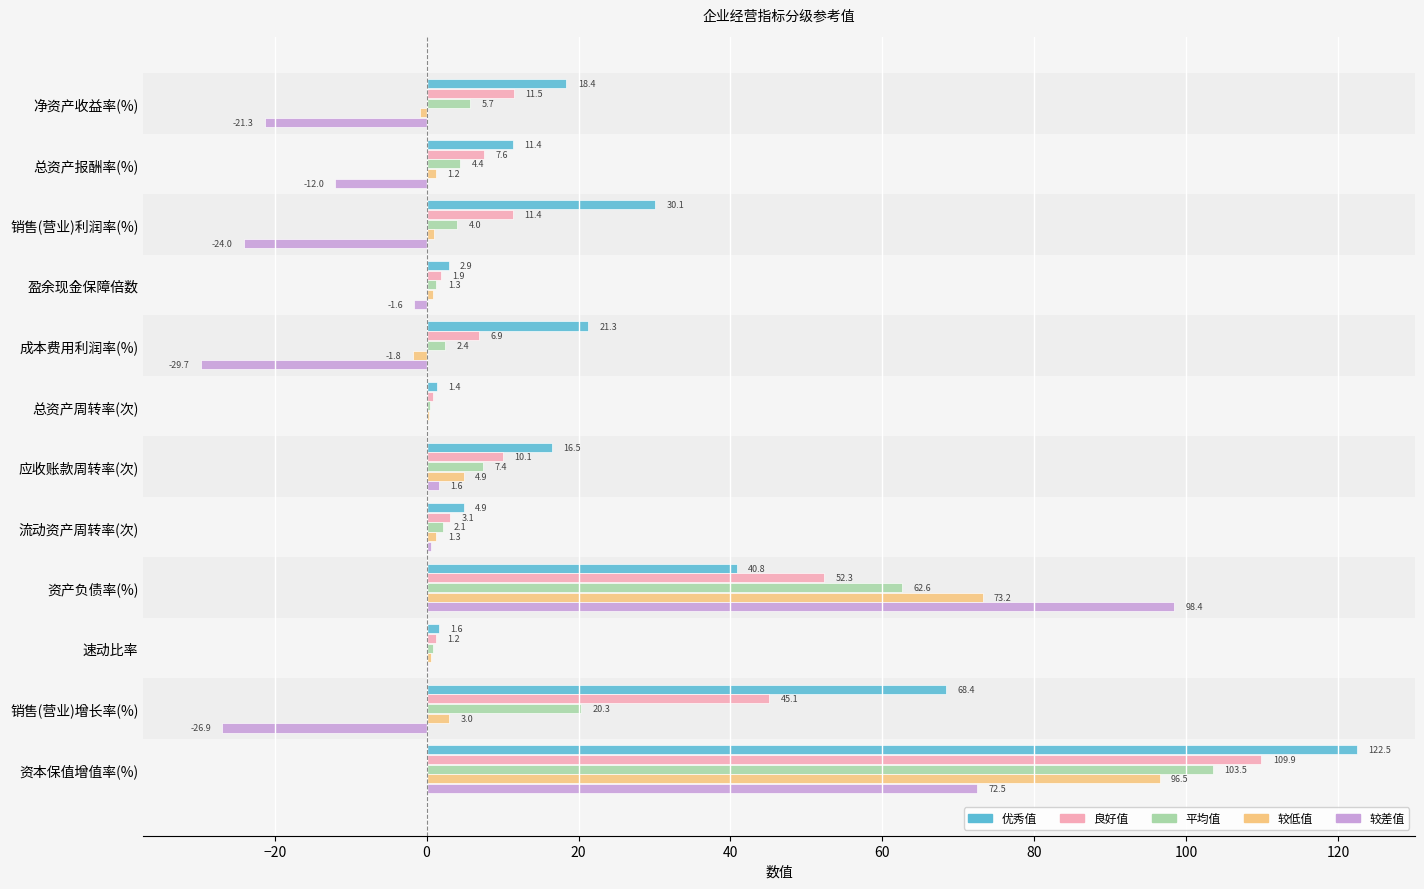

Which category has the highest value across all series?

资本保值增值率(%)